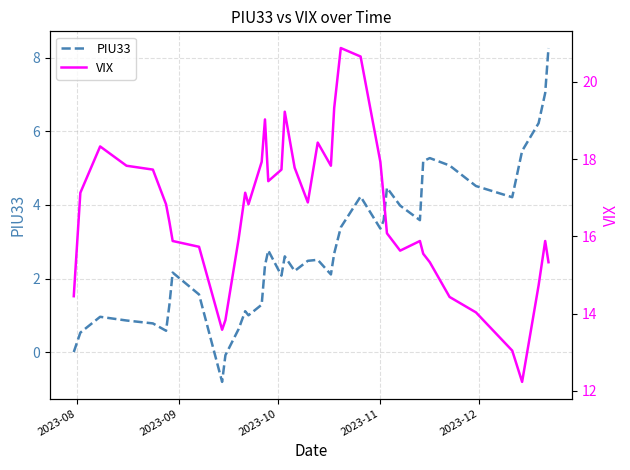

What is the lowest value of the PIU33 series?

-0.8